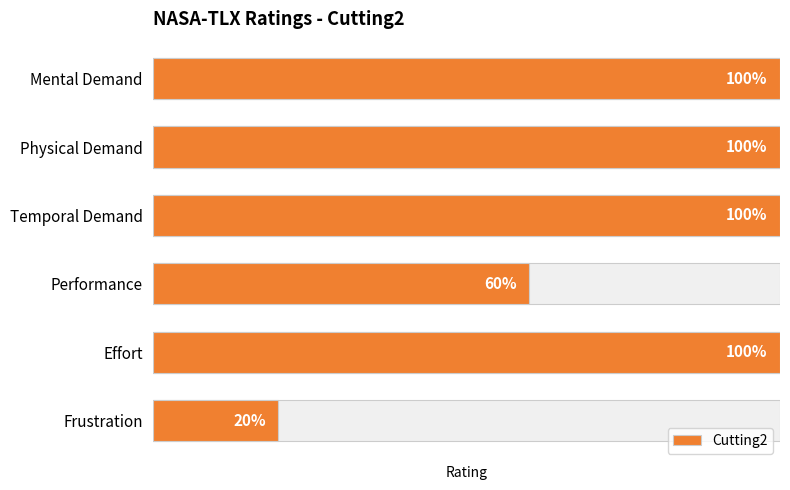

Which has a higher value, Temporal Demand or Effort?

Temporal Demand